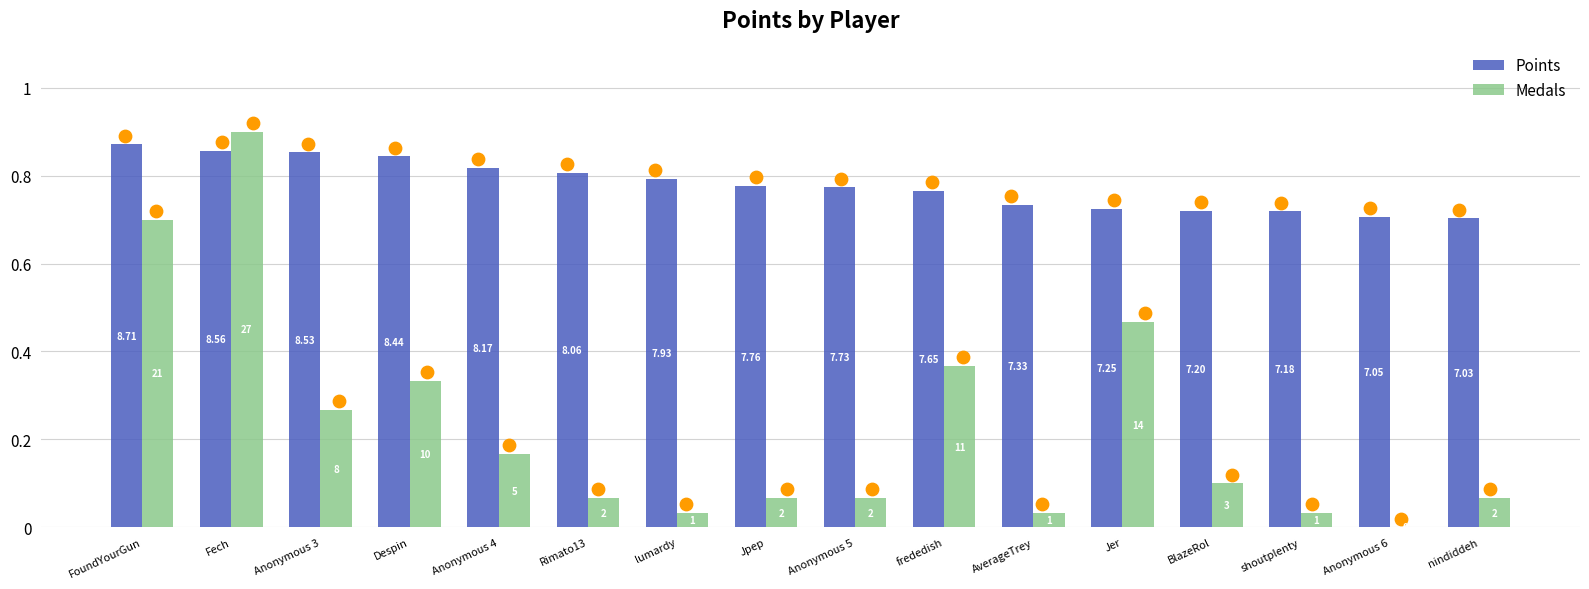

Which series contains the highest Y value?

Medals